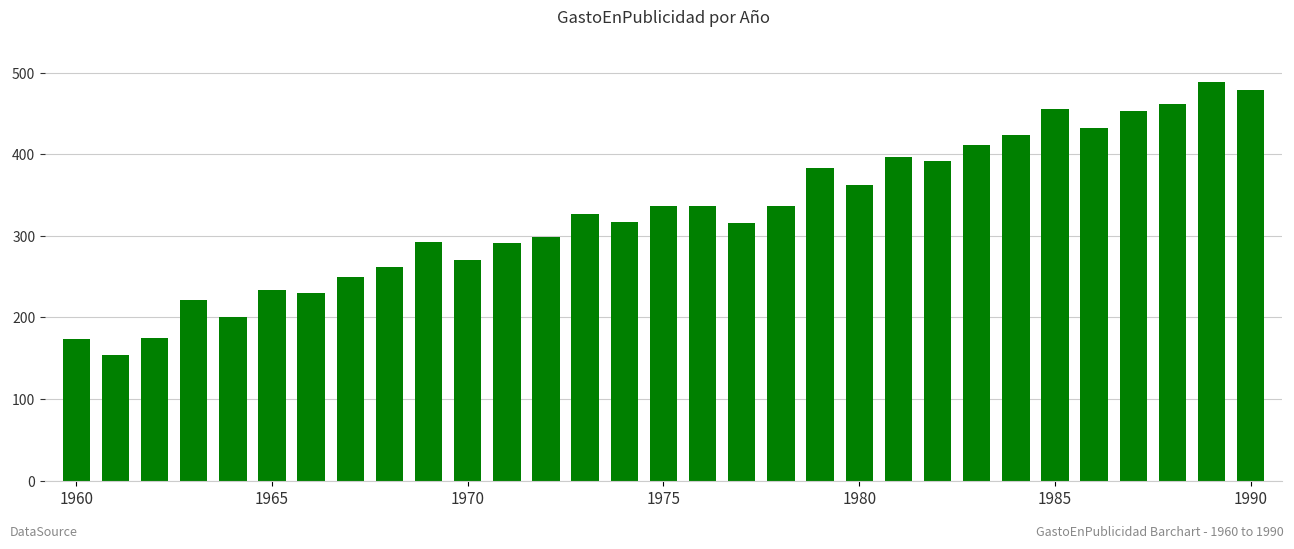

How many distinct data groups are displayed?

1